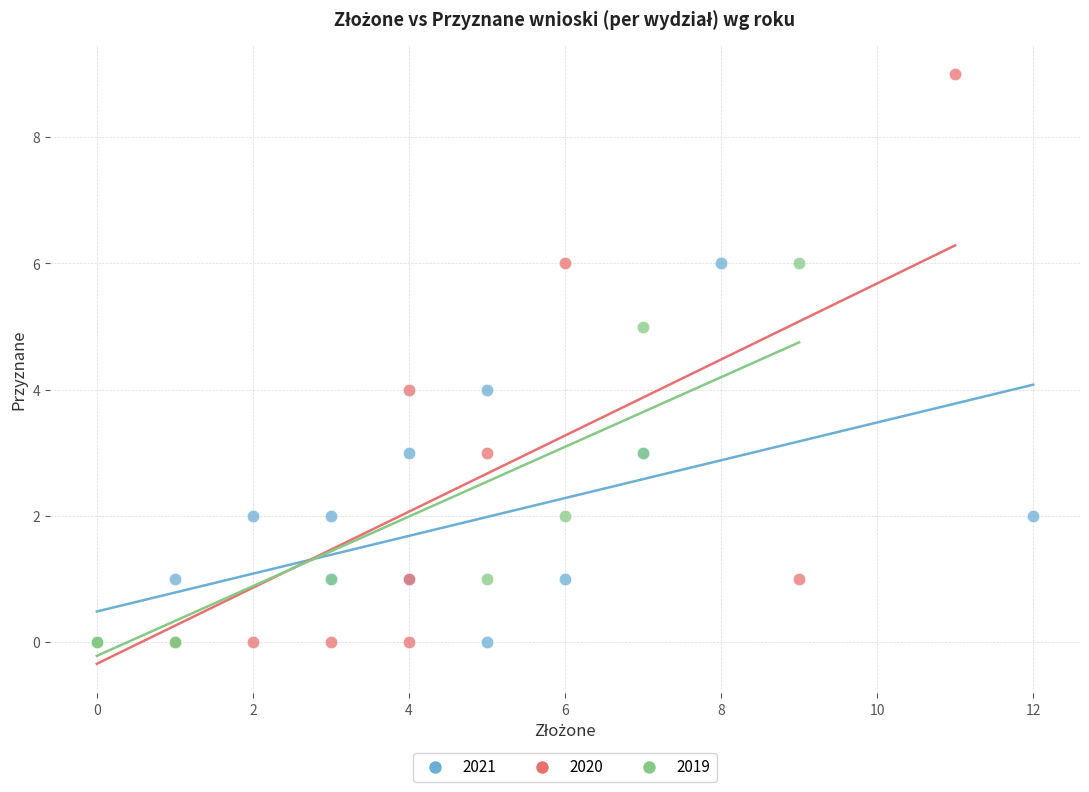

Which series contains the highest Y value?

2020